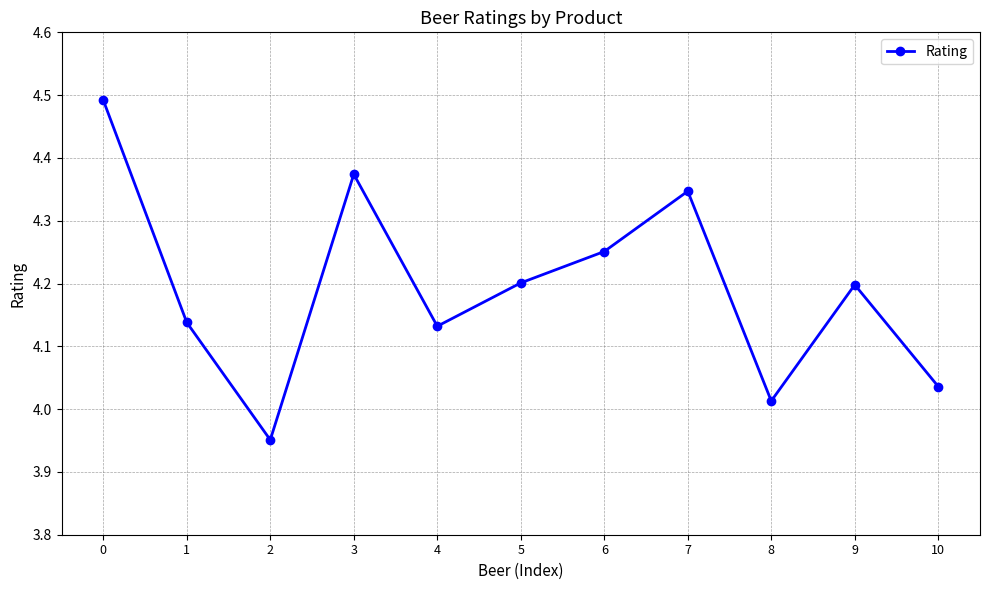

At which label is the value closest to 4?

8